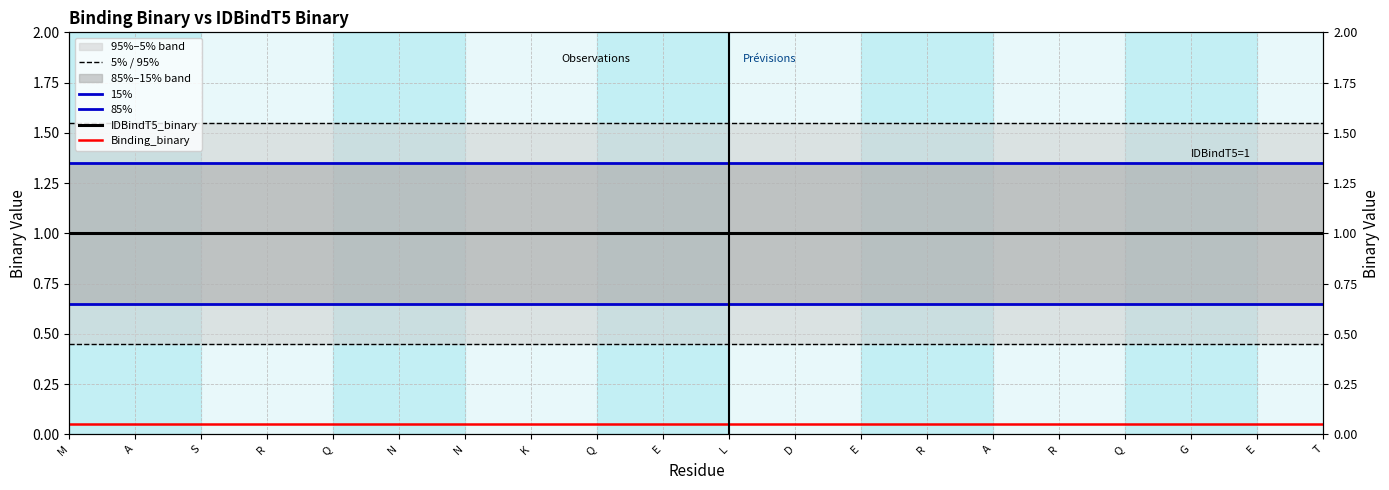

How many lines are shown in the chart?

5